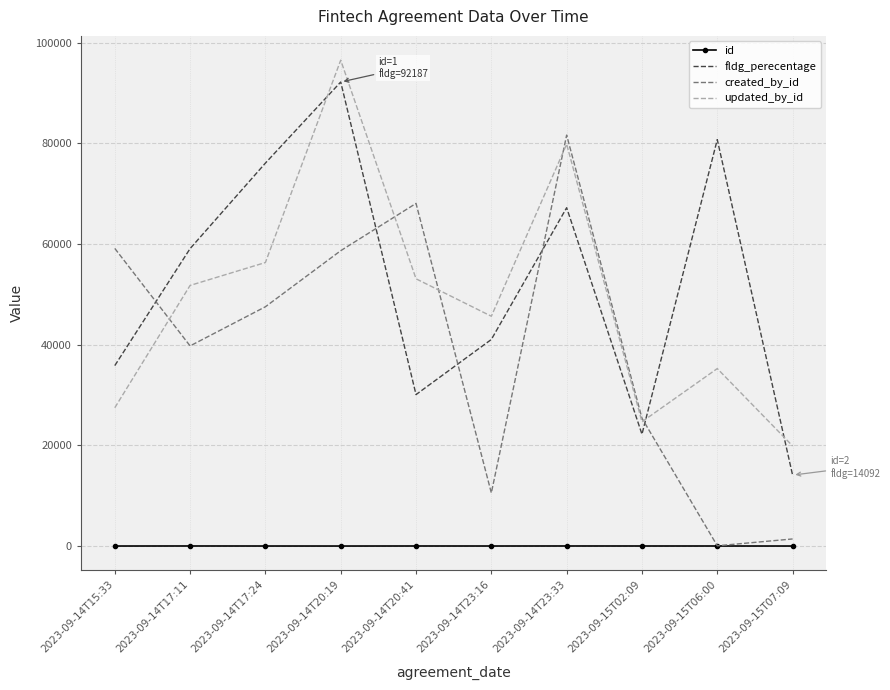

What is the difference between the maximum and minimum values in the updated_by_id series?

76641